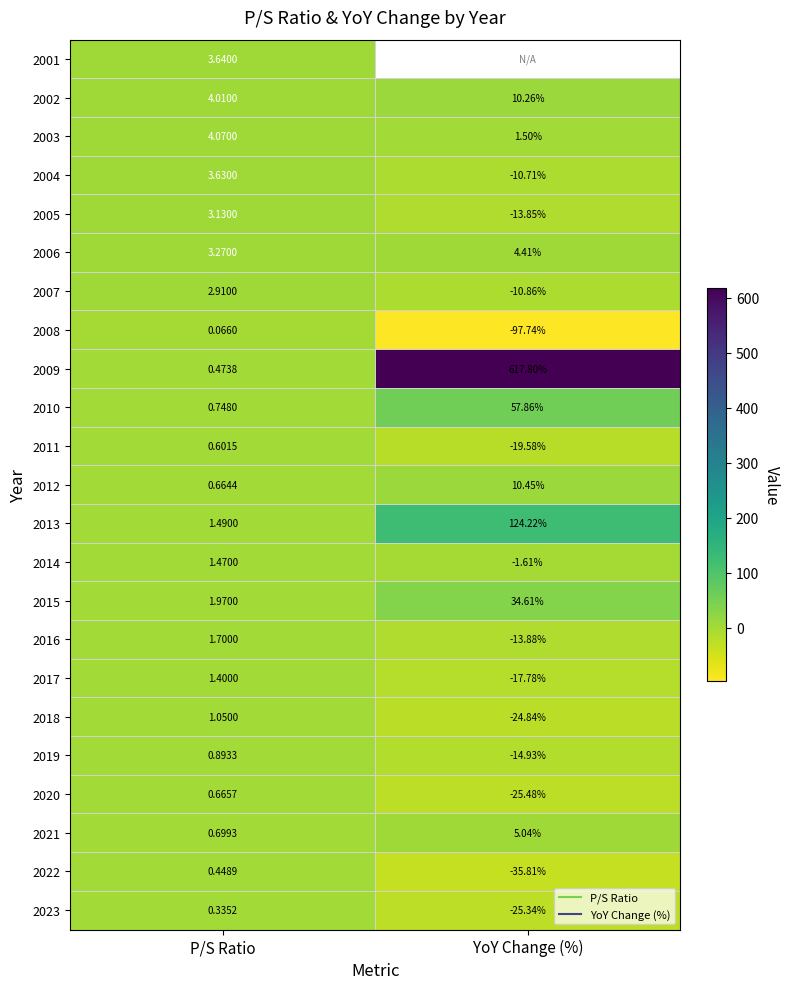

What is the greatest value displayed?

617.8